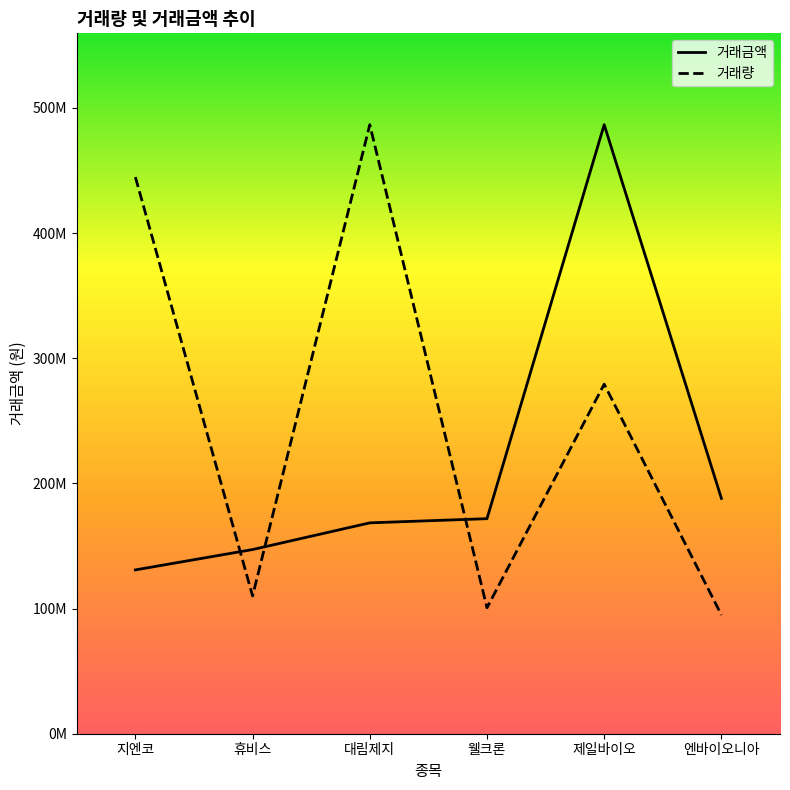

How many intersections are there between 거래량 and 거래금액?

3